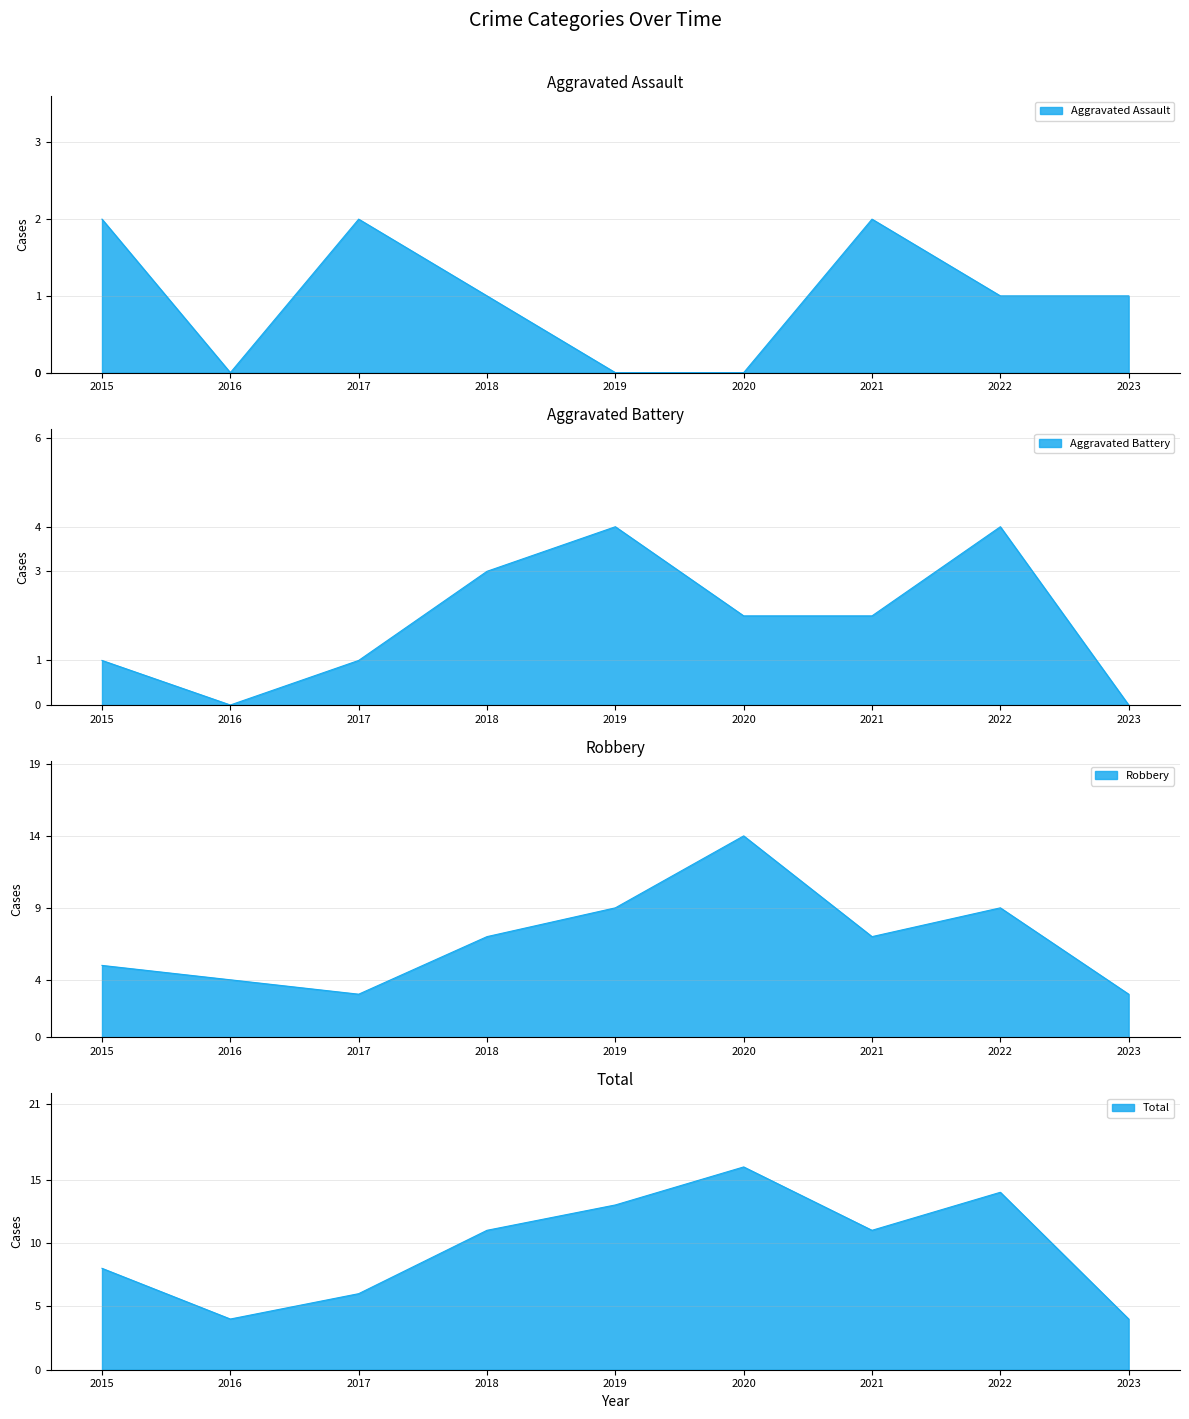

Count the number of data series in this chart.

4